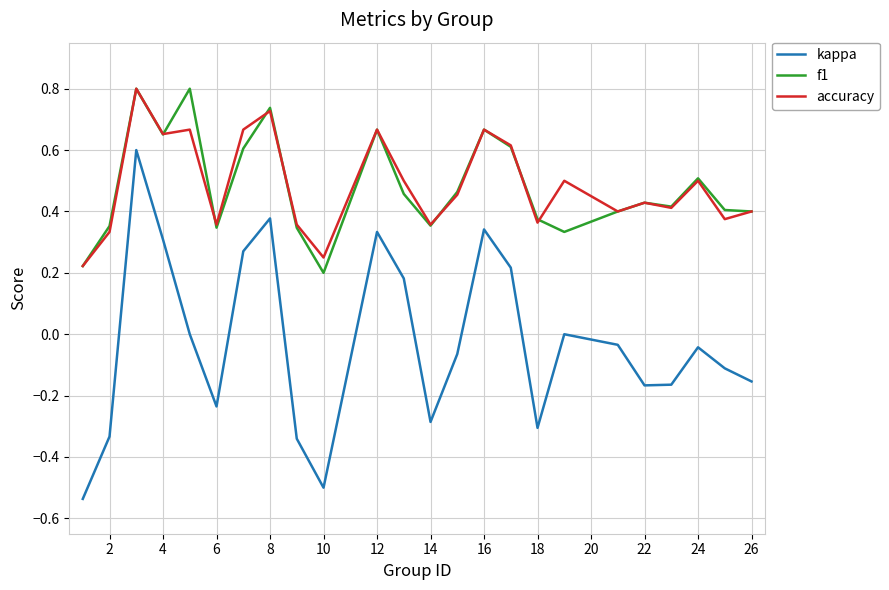

True or false: kappa and f1 intersect in this chart.

False